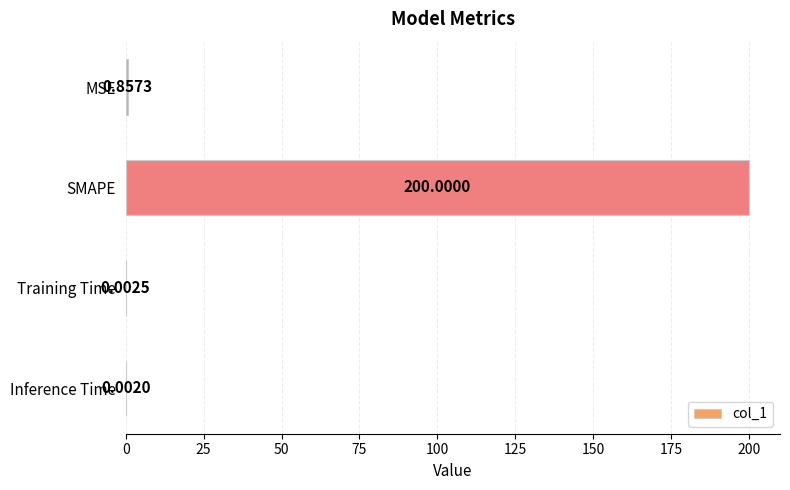

At which label is the value closest to 100?

MSE